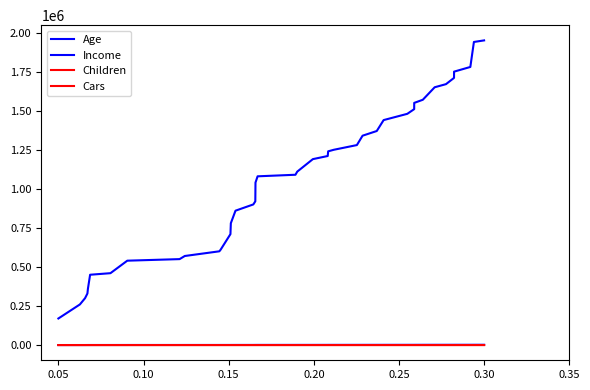

Does the chart display data point markers on the line(s)?

No